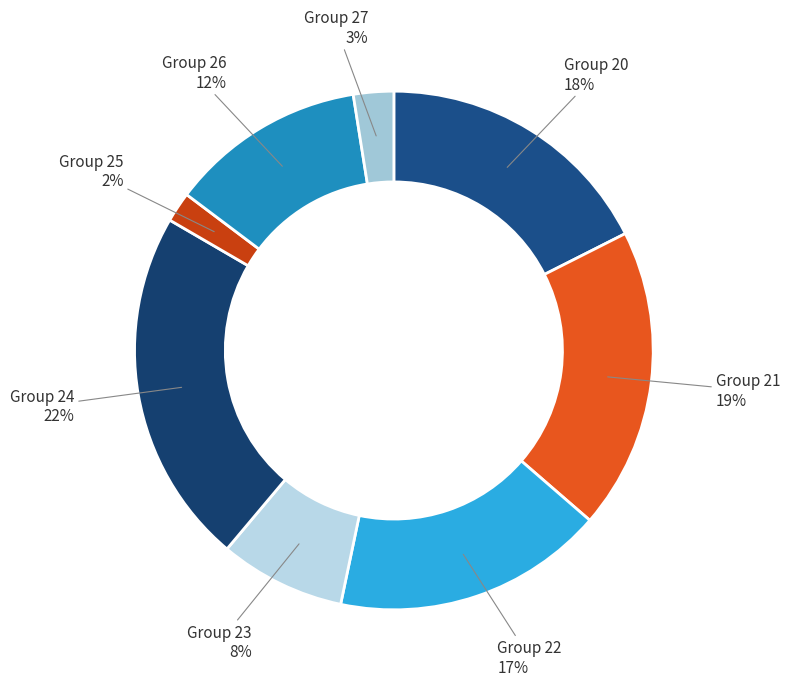

How many segments does this pie chart have?

8